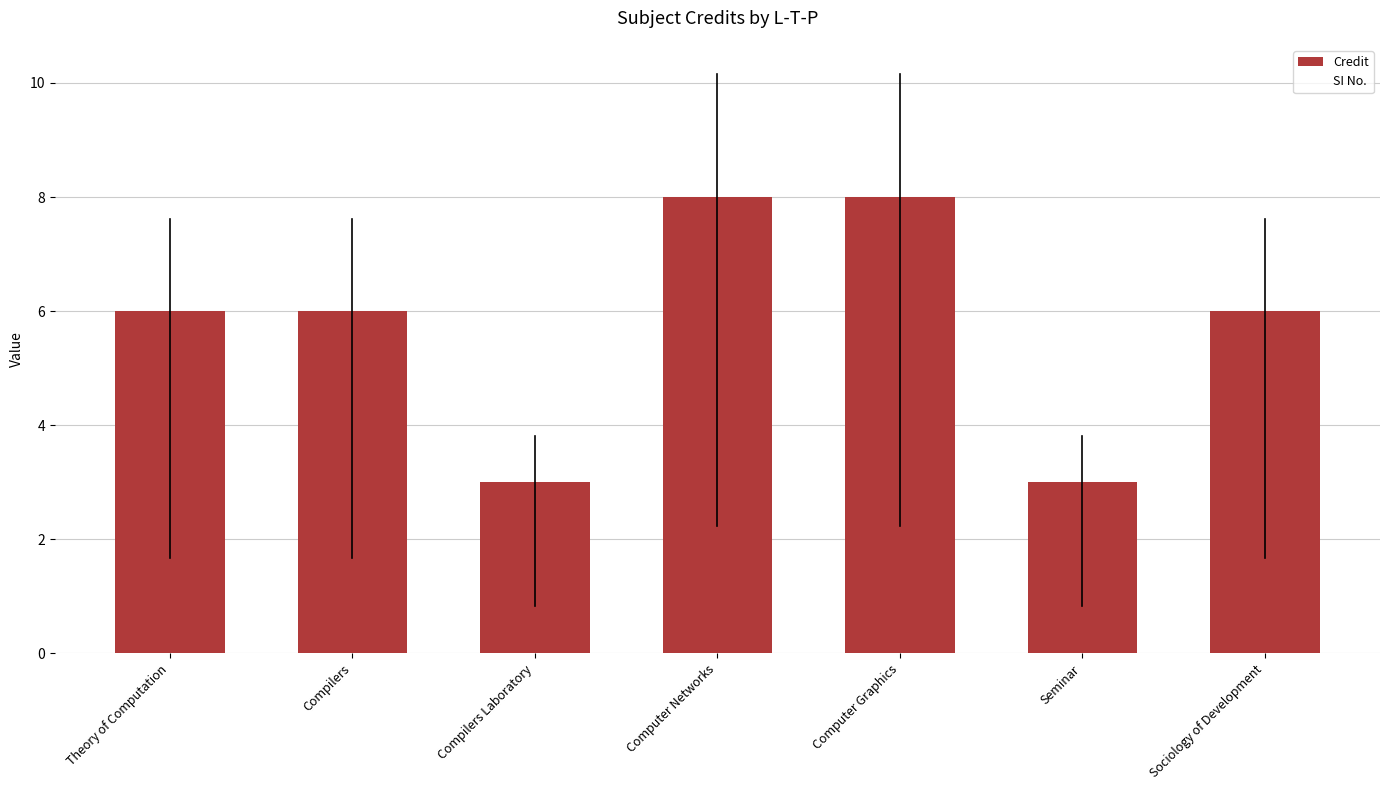

Does the chart contain any negative values?

No